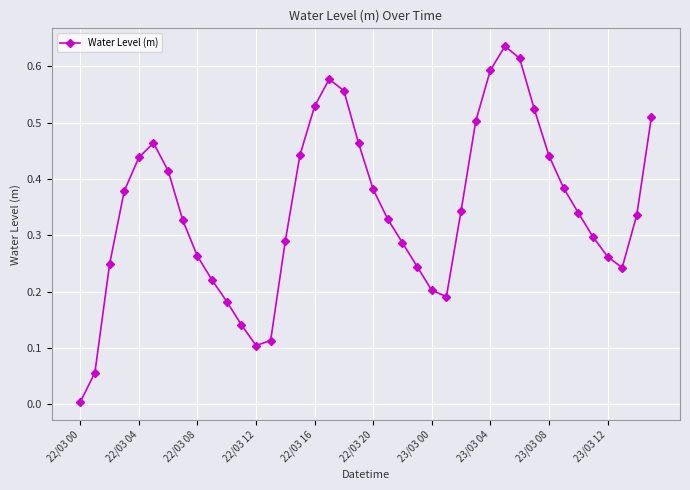

Does the chart have visible grid lines?

Yes